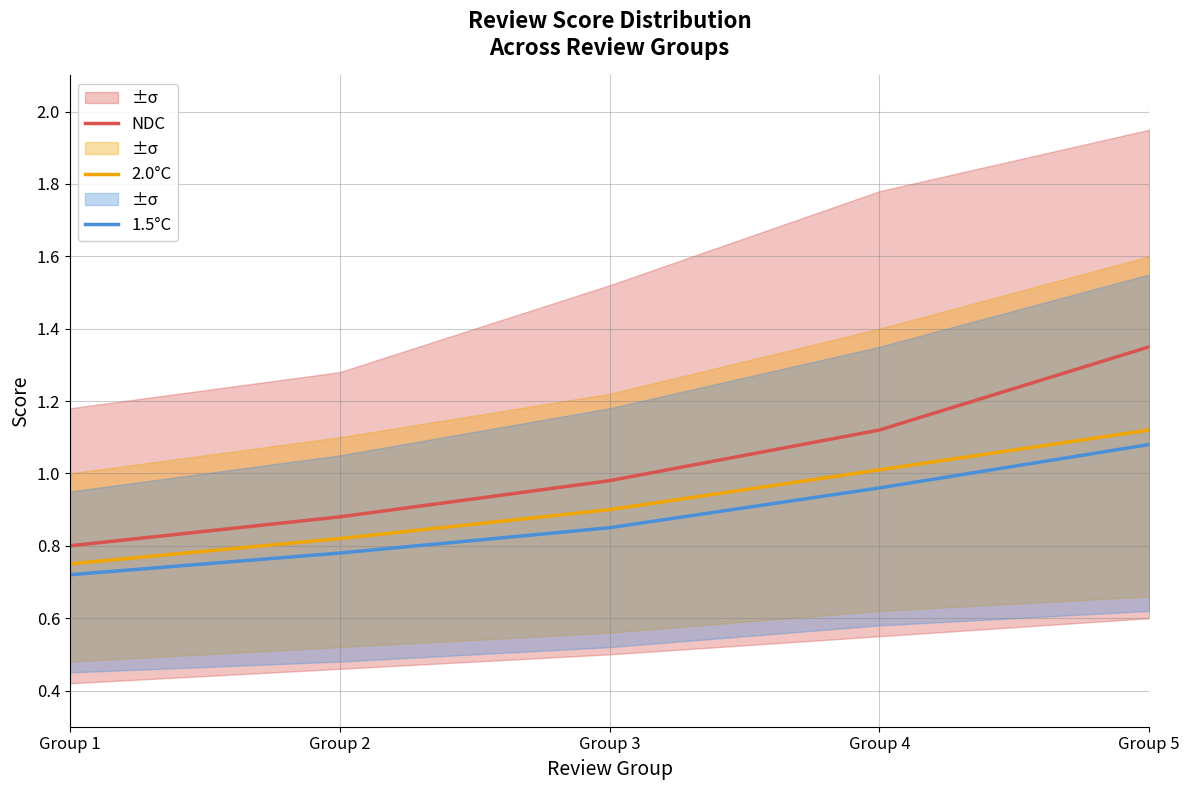

What is the difference between the second highest and minimum values in the 2.0°C series?

0.3